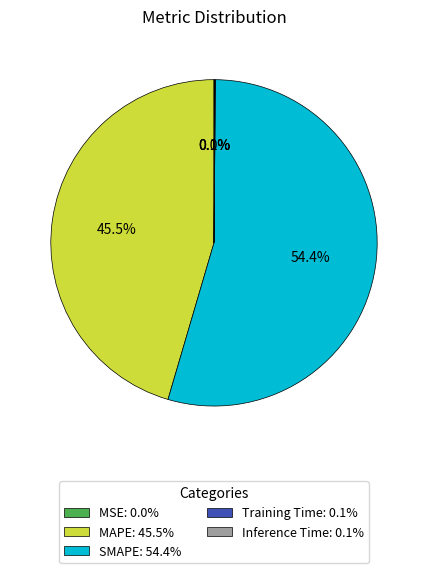

What percentage is NOT represented by MAPE: 45.5%?

54.5%